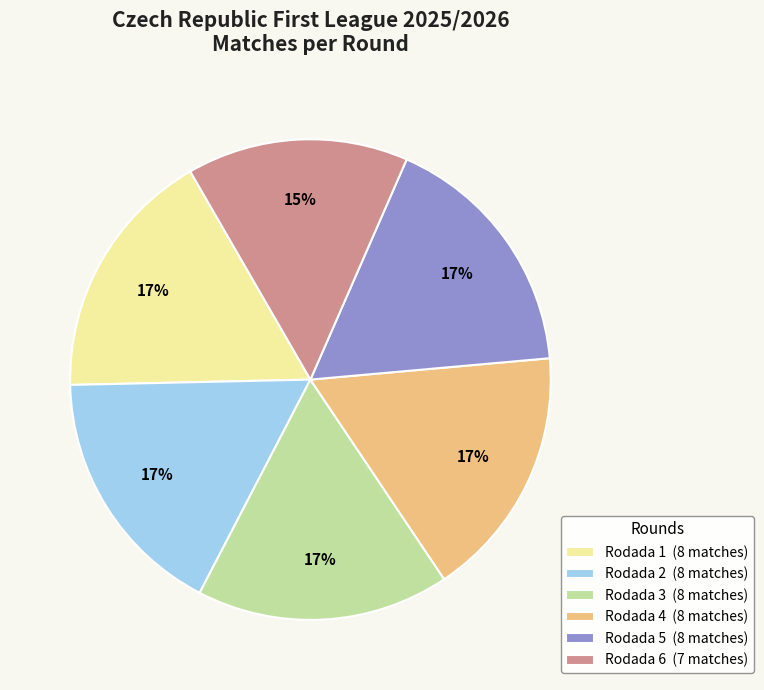

What is the ratio of the value at Rodada 6 (7 matches) to the value at Rodada 1 (8 matches)?

0.9